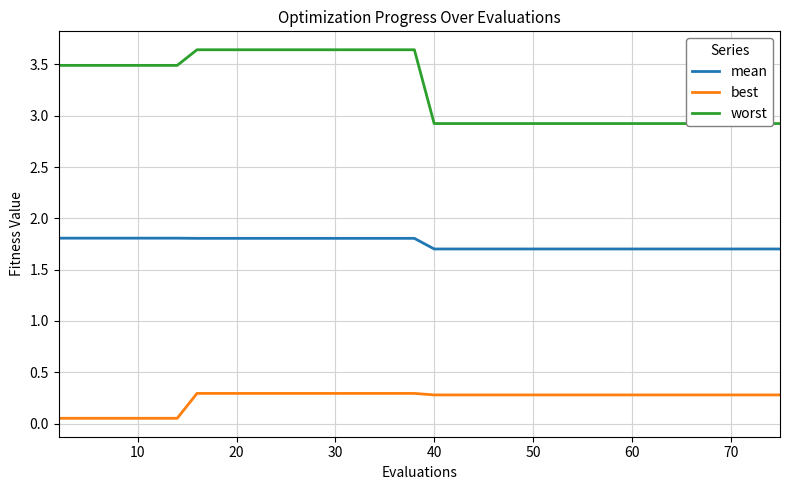

Count the number of data series in this chart.

3